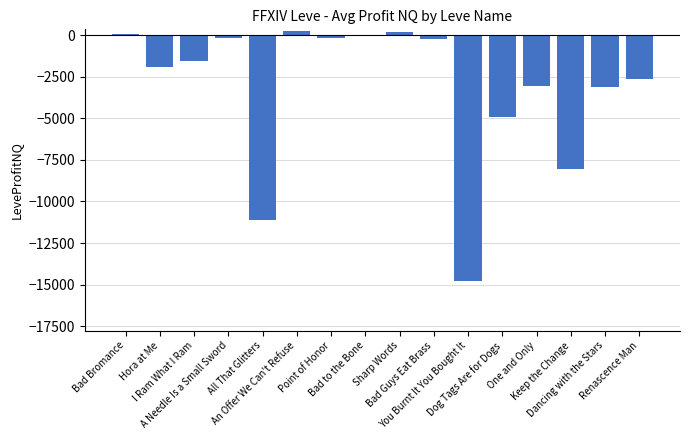

Count the number of categories in the chart.

16